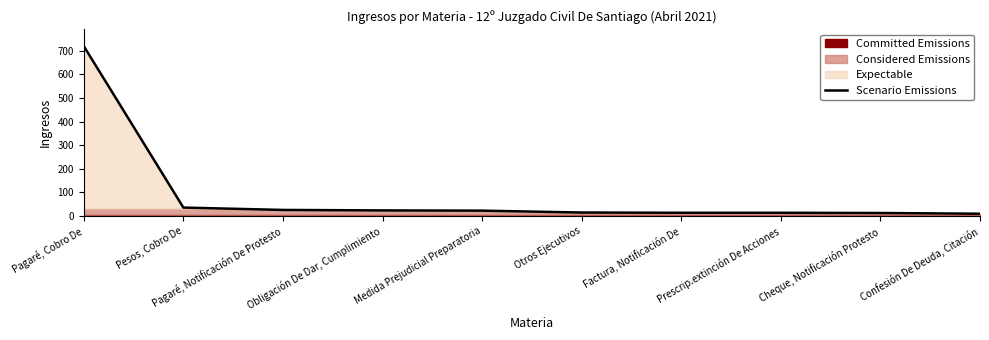

How many lines are shown in the chart?

1